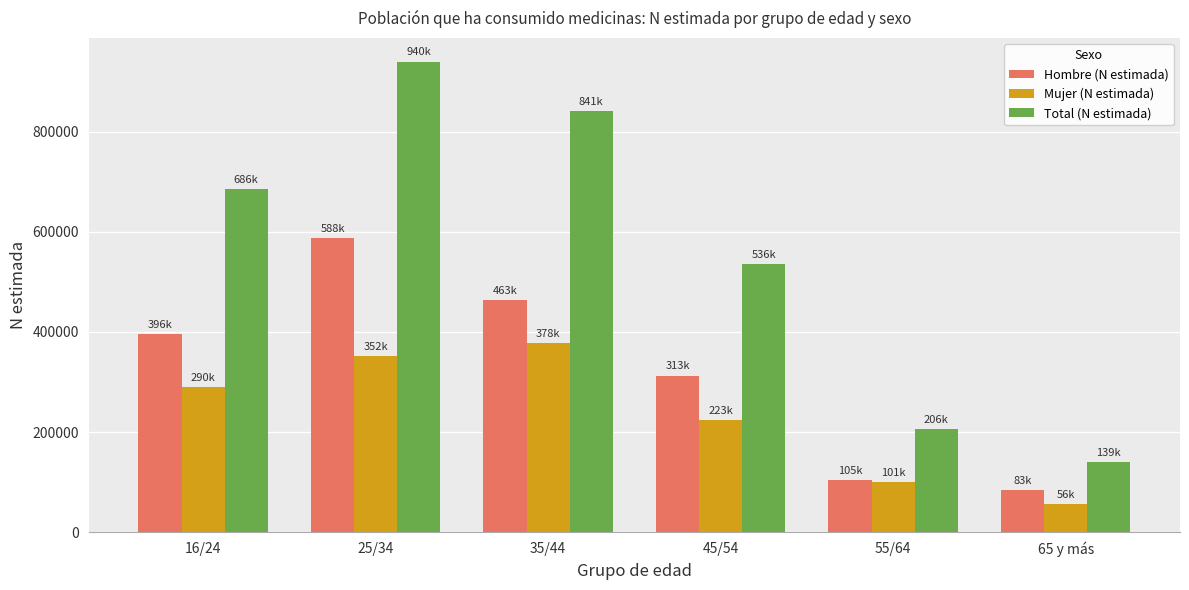

What is the average value of the Total (N estimada) series?

557897